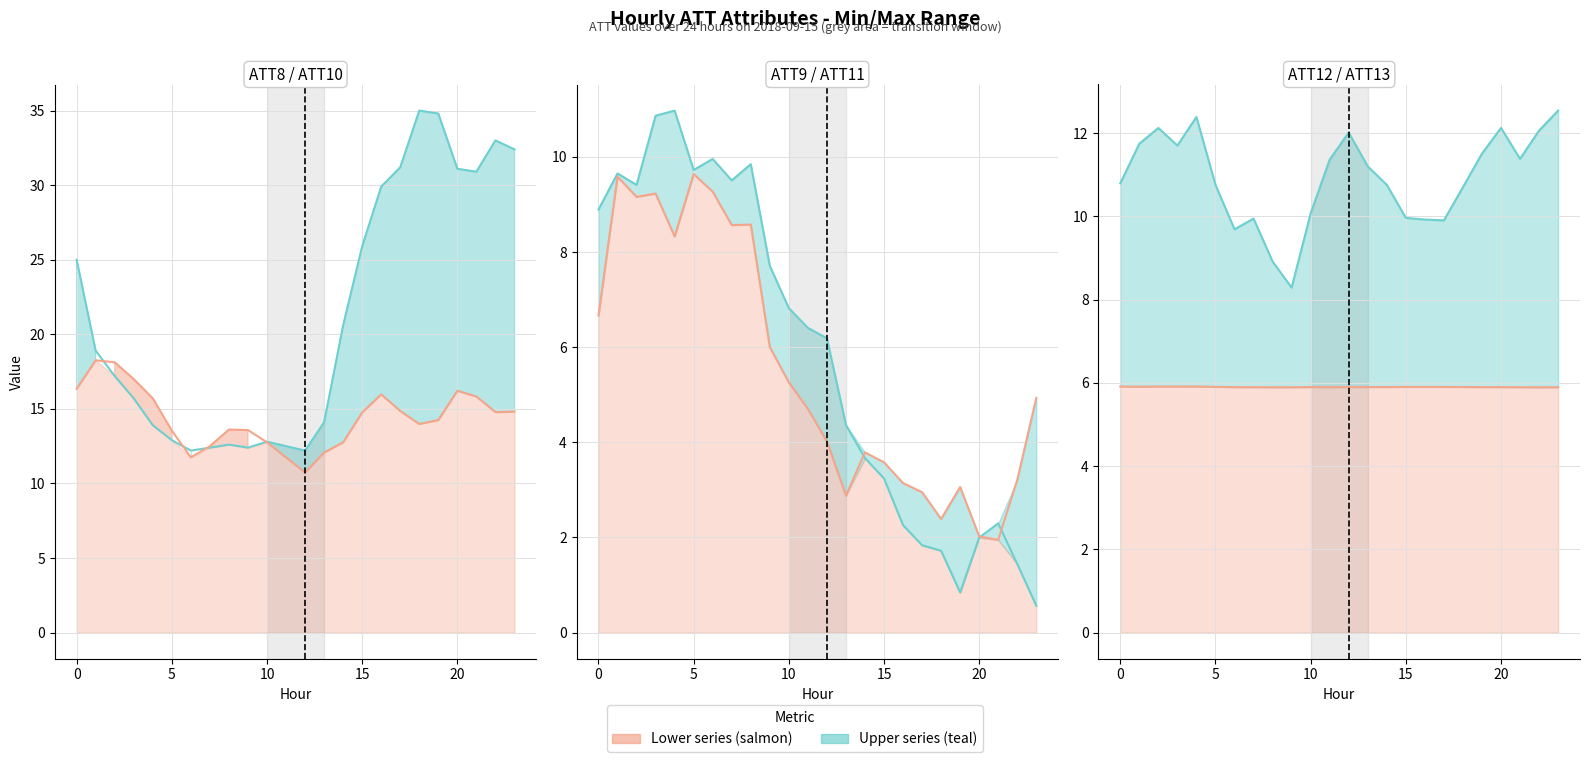

How many lines are shown in the chart?

6